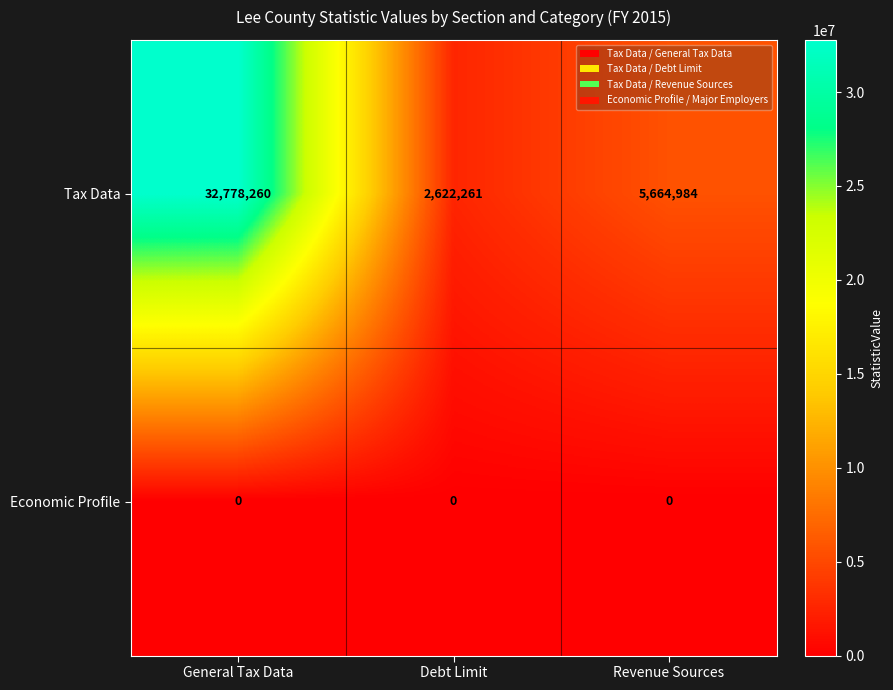

At how many categories does at least one series exceed 469024?

3